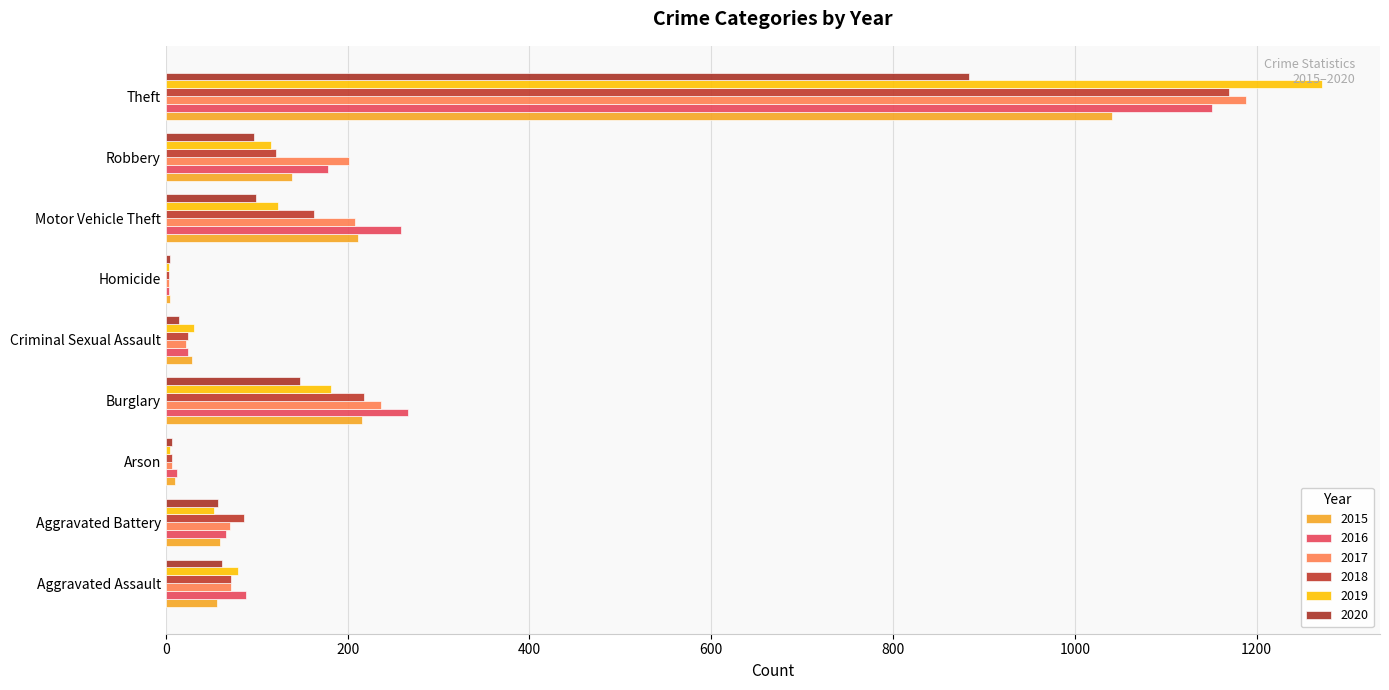

What is the value of the 2015 bar at the 3rd from the left?

10